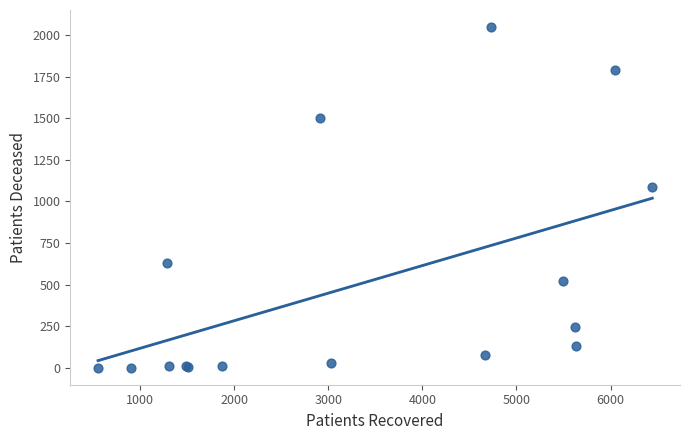

What Y value in the scatter plot is closest to 1024?

1089